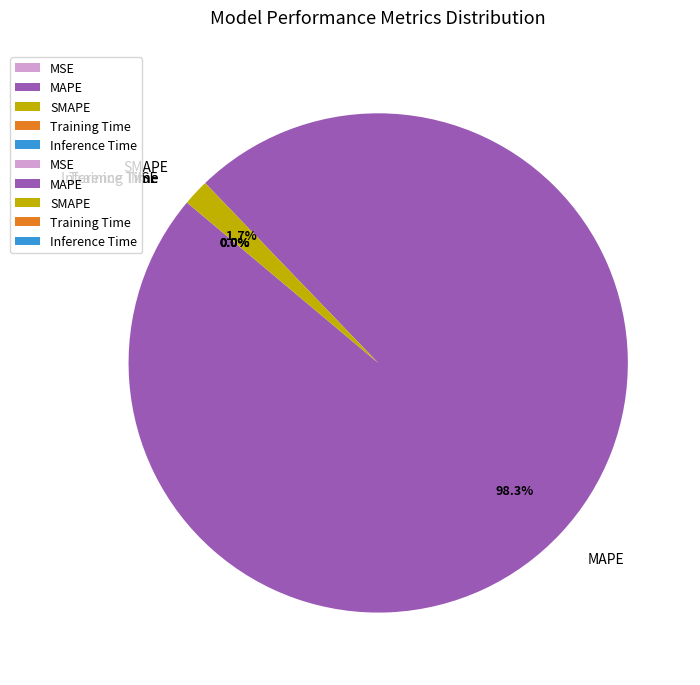

What is the largest slice in the pie chart?

MAPE